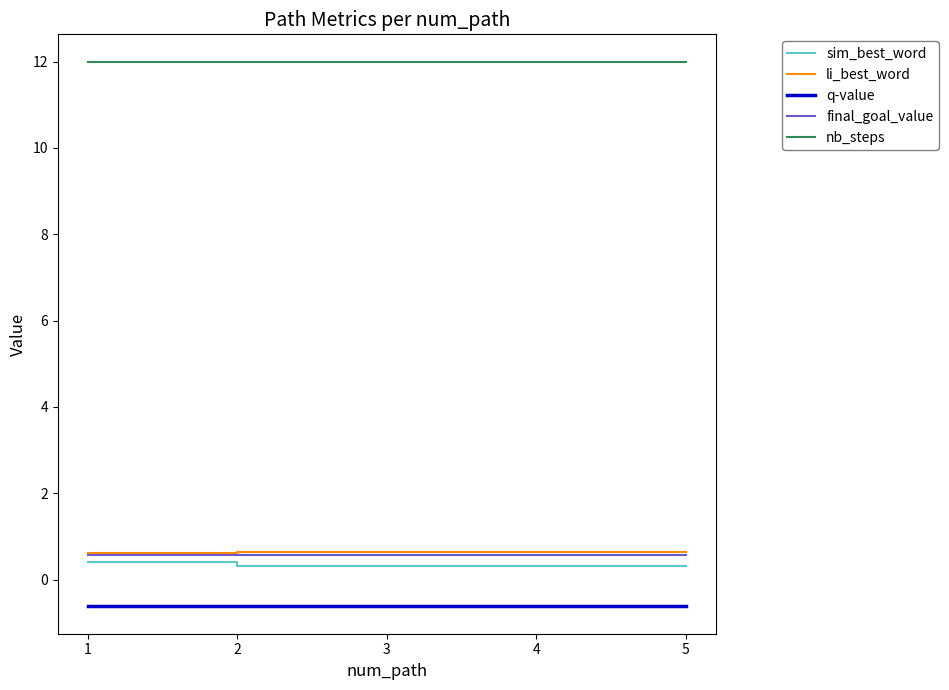

Is the value of q-value at 1 greater than the value of final_goal_value at 5?

No